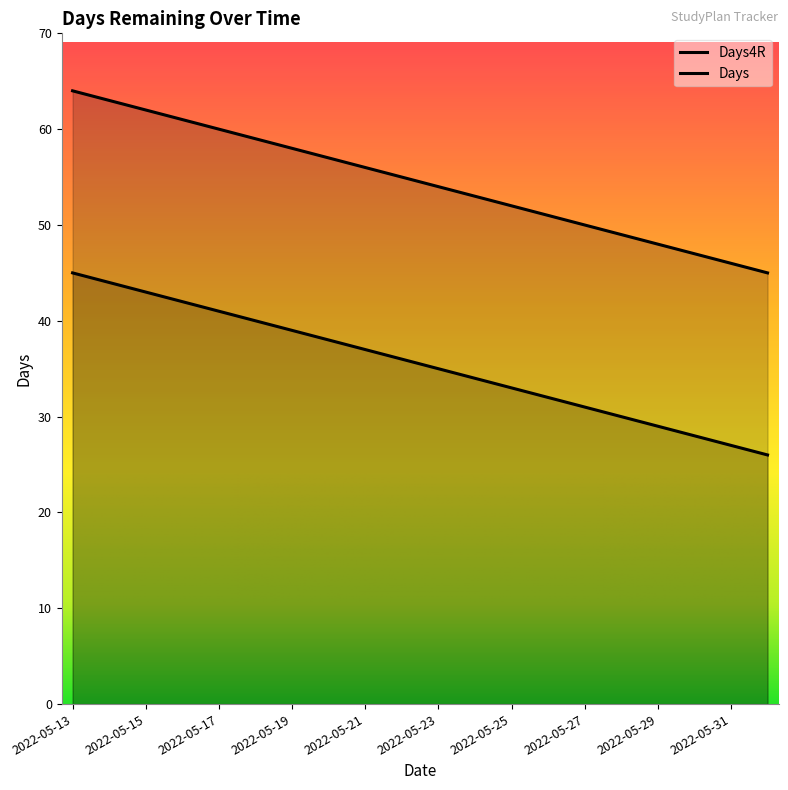

Read the Days4R value at 2022-05-31, to the nearest 5.

45